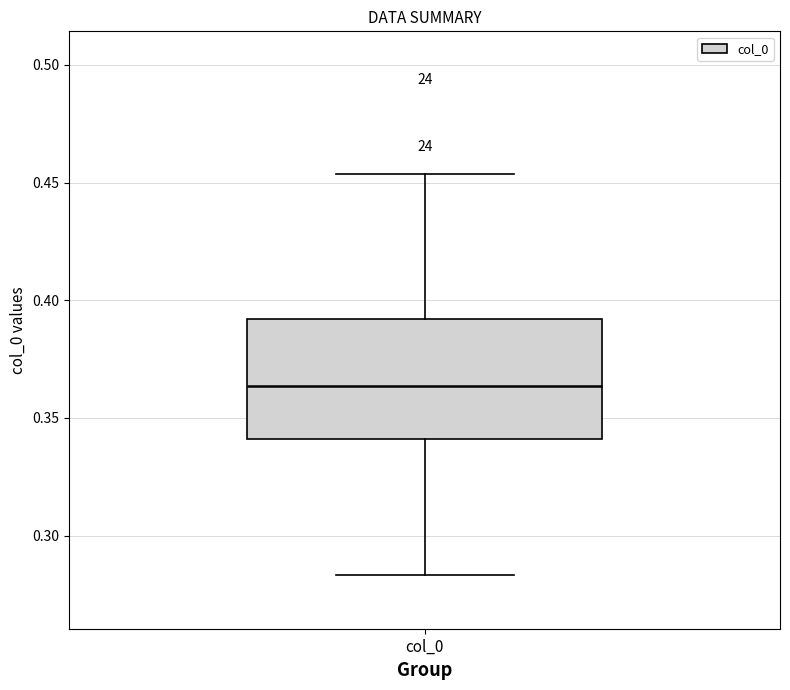

Where is the upper edge of the box for col_0 on the y-axis? The values are not printed on the chart, so give them approximately, as read against the axis.

0.390